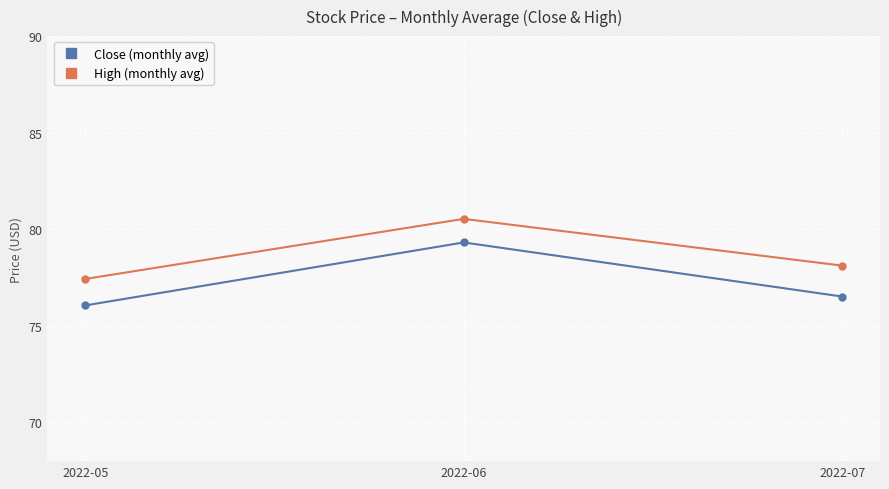

The value of High (monthly avg) at 2022-07 is 78.1. True or false?

True